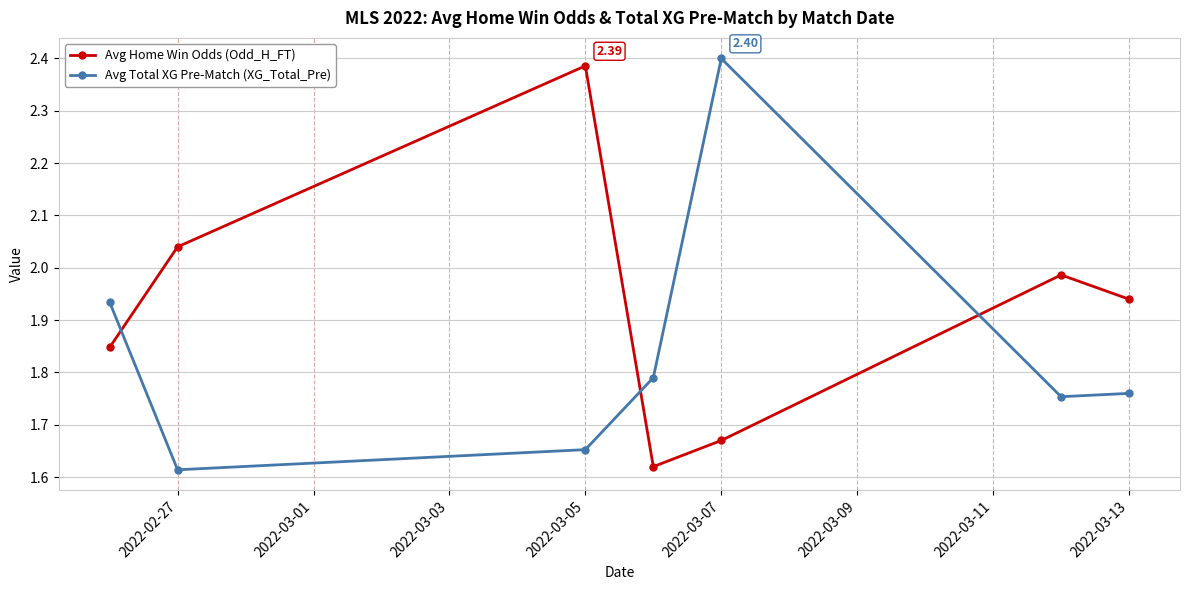

In Avg Home Win Odds (Odd_H_FT), how many points are lower than both neighbors (excluding endpoints)?

1